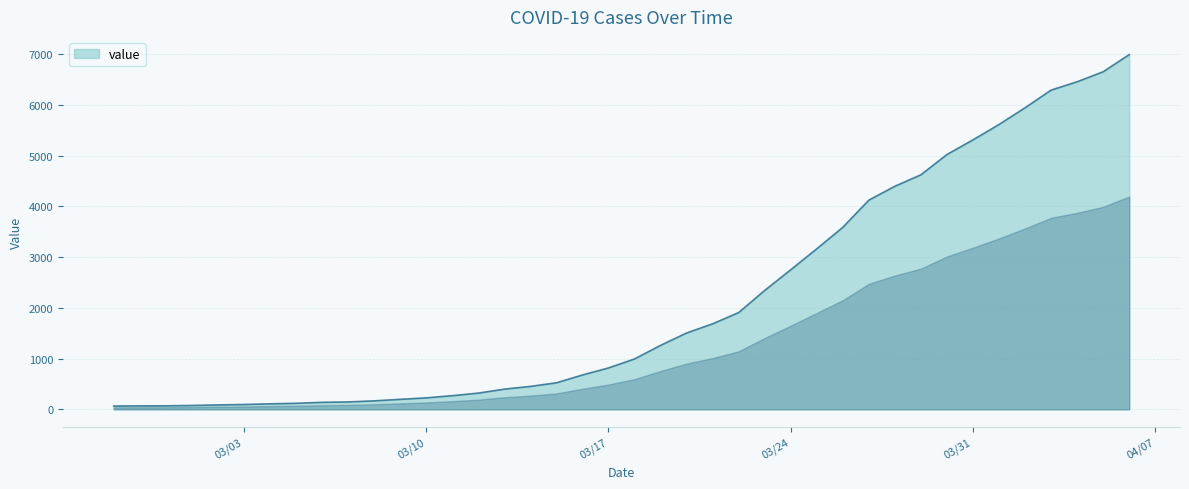

What is the greatest value displayed?

6995